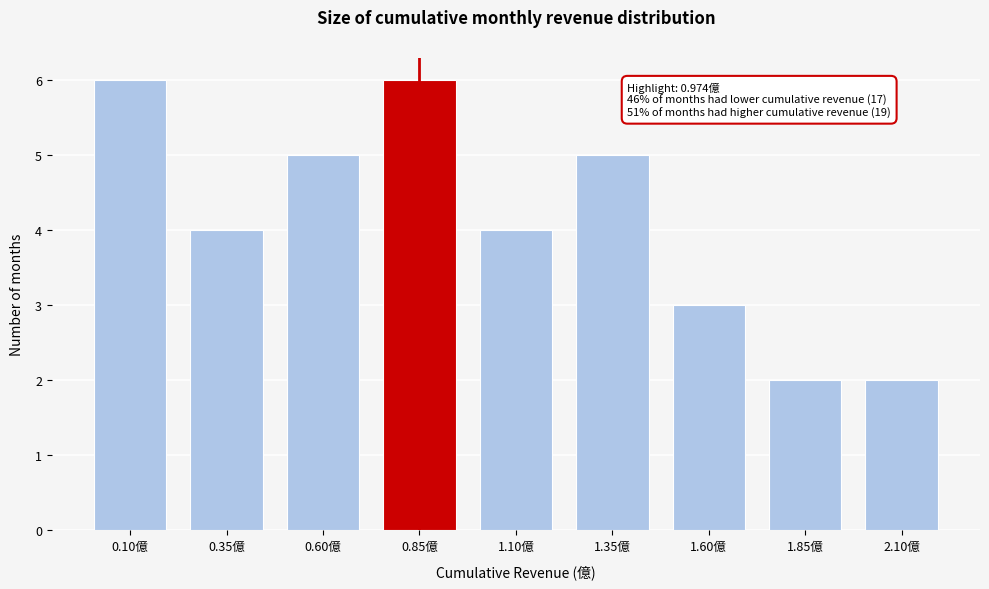

Reading left to right, list all the values displayed in this chart.

6	4	5	6	4	5	3	2	2